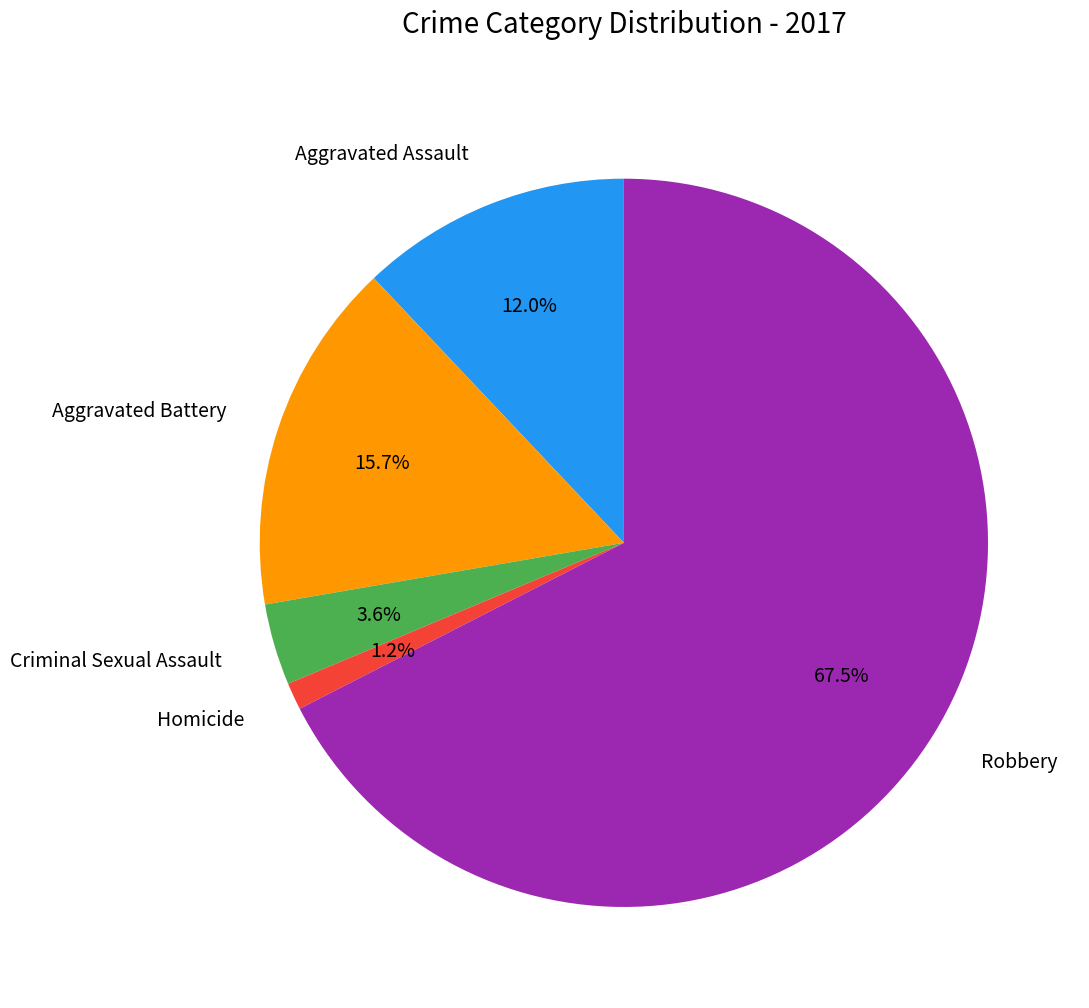

To the nearest percent, what is the combined percentage of Aggravated Assault and Homicide?

13%